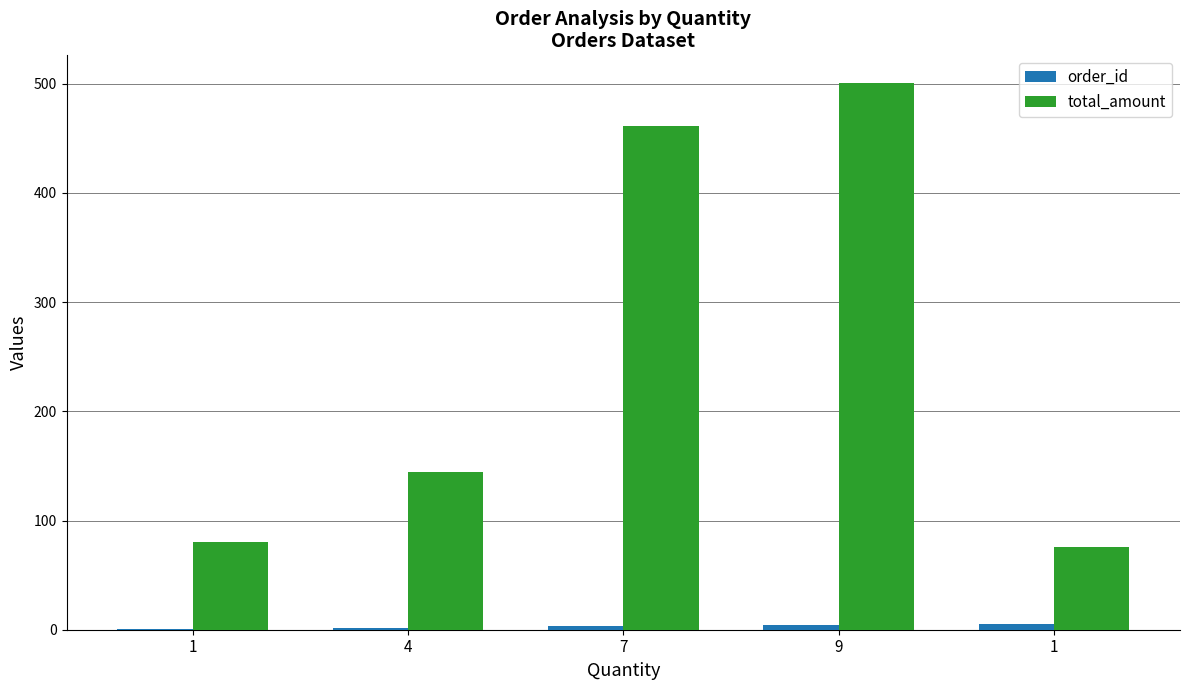

How many series are shown in this chart?

2